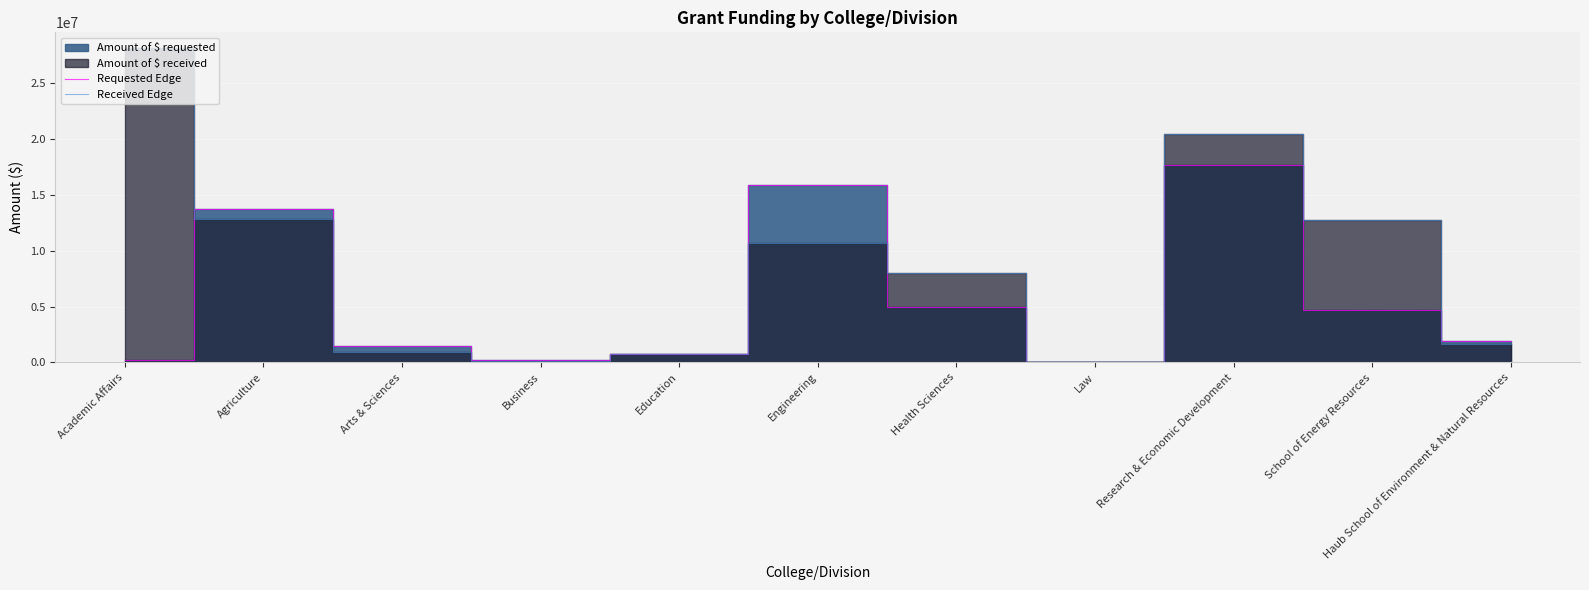

Is it true that Requested Edge equals 9344127 at Agriculture?

False